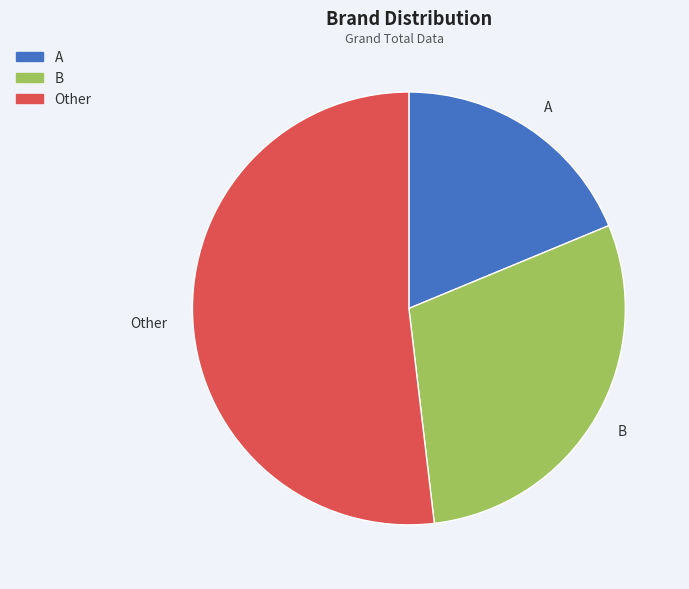

What is the smallest slice in the pie chart?

A